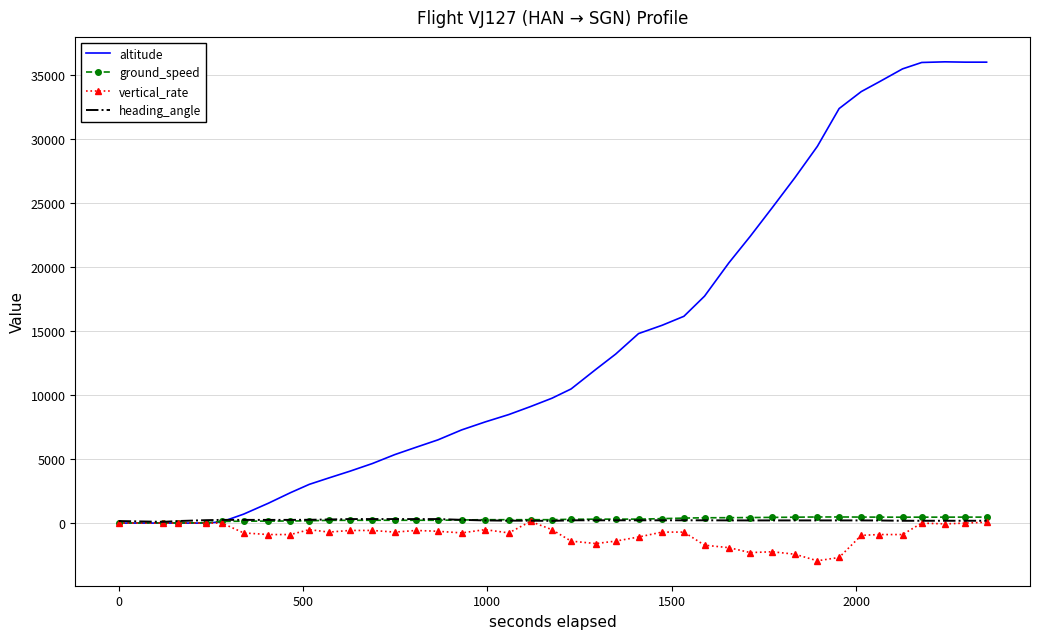

What is the greatest value displayed?

36025